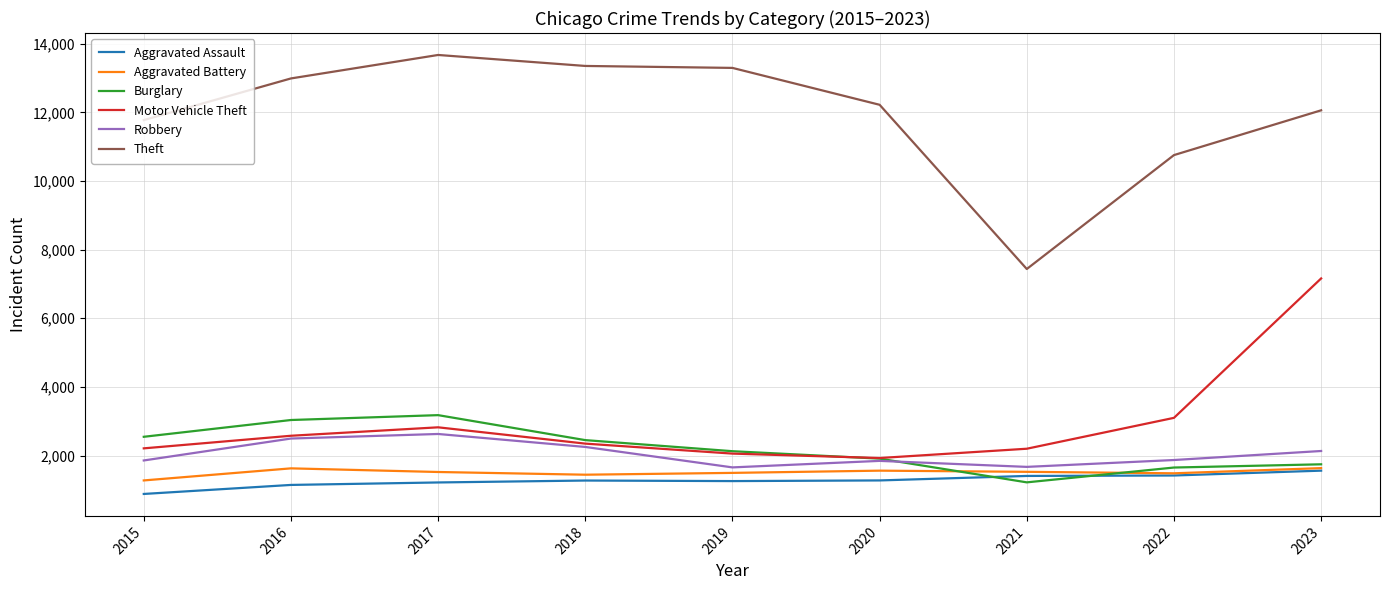

What are all the series names shown in the legend?

Aggravated Assault, Aggravated Battery, Burglary, Motor Vehicle Theft, Robbery, Theft